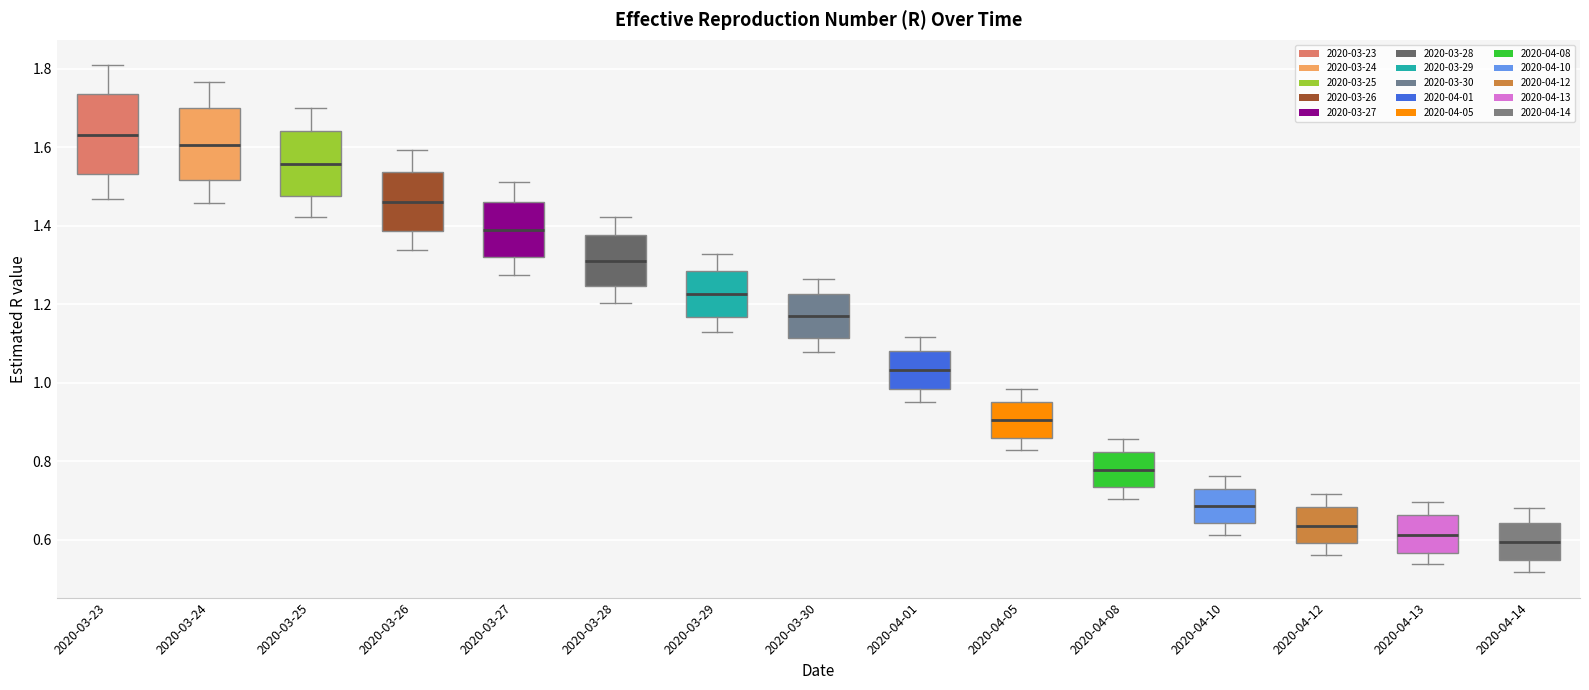

Reading left to right, read every box against the y-axis: the position of its median line, the range the box covers, and the ends of its whiskers. The values are not printed on the chart, so give them approximately, as read against the axis.

2020-03-23: median 1.64, box 1.54 to 1.74, whiskers 1.46 to 1.80
2020-03-24: median 1.60, box 1.52 to 1.70, whiskers 1.46 to 1.76
2020-03-25: median 1.56, box 1.48 to 1.64, whiskers 1.42 to 1.70
2020-03-26: median 1.46, box 1.38 to 1.54, whiskers 1.34 to 1.60
2020-03-27: median 1.38, box 1.32 to 1.46, whiskers 1.28 to 1.52
2020-03-28: median 1.30, box 1.24 to 1.38, whiskers 1.20 to 1.42
2020-03-29: median 1.22, box 1.16 to 1.28, whiskers 1.12 to 1.32
2020-03-30: median 1.16, box 1.12 to 1.22, whiskers 1.08 to 1.26
2020-04-01: median 1.04, box 0.98 to 1.08, whiskers 0.96 to 1.12
2020-04-05: median 0.90, box 0.86 to 0.96, whiskers 0.82 to 0.98
2020-04-08: median 0.78, box 0.74 to 0.82, whiskers 0.70 to 0.86
2020-04-10: median 0.68, box 0.64 to 0.74, whiskers 0.62 to 0.76
2020-04-12: median 0.64, box 0.60 to 0.68, whiskers 0.56 to 0.72
2020-04-13: median 0.62, box 0.56 to 0.66, whiskers 0.54 to 0.70
2020-04-14: median 0.60, box 0.54 to 0.64, whiskers 0.52 to 0.68